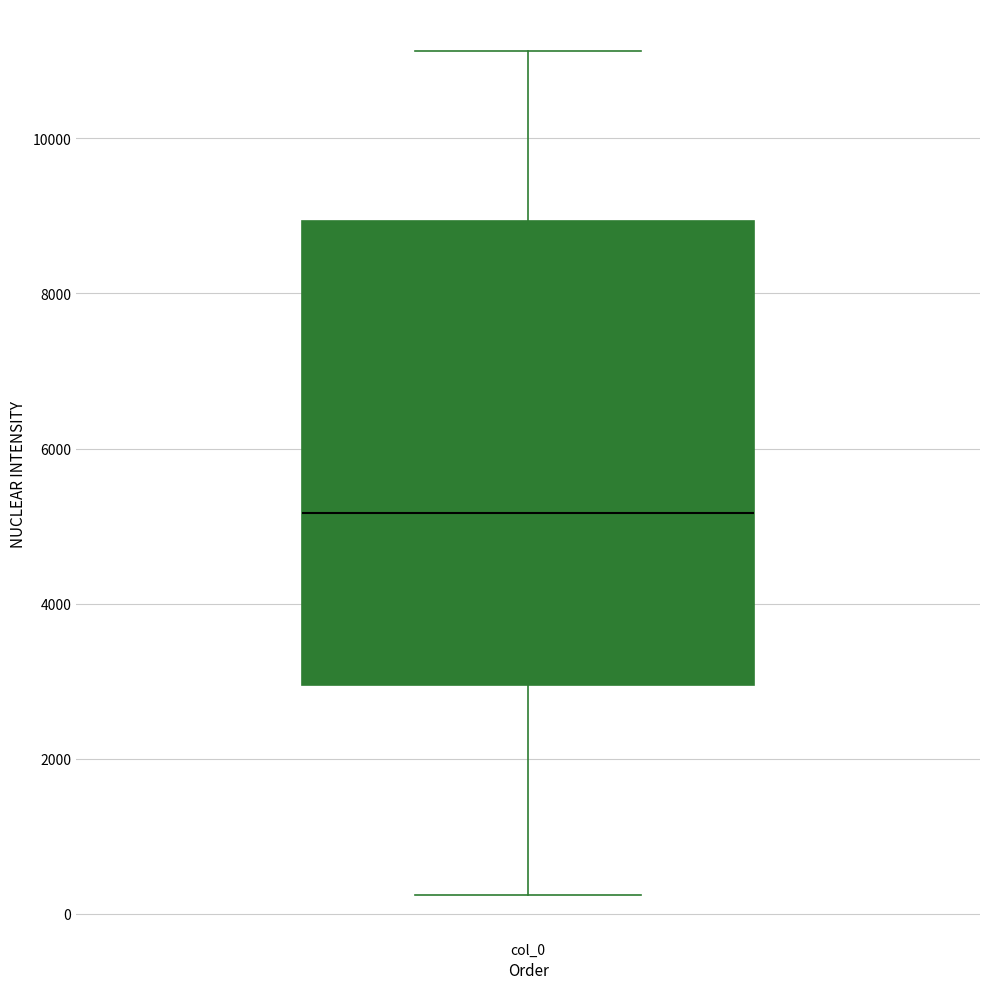

Transcribe this box plot: give where the median line is, the range the box spans, and where the two whiskers end, as read against the y-axis. The values are not printed on the chart, so give them approximately, as read against the axis.

median 5200, box 3000 to 9000, whiskers 200 to 11200